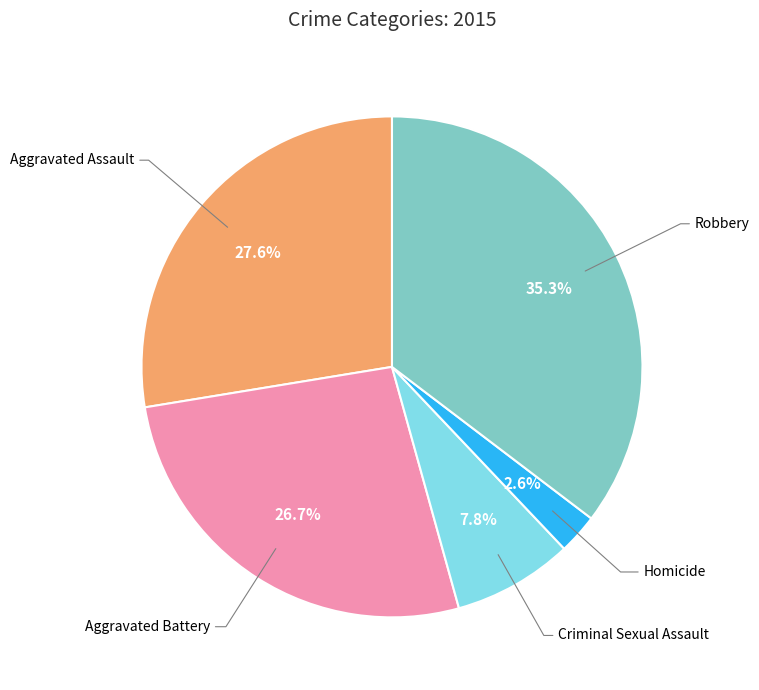

Is there a majority slice in this chart?

No